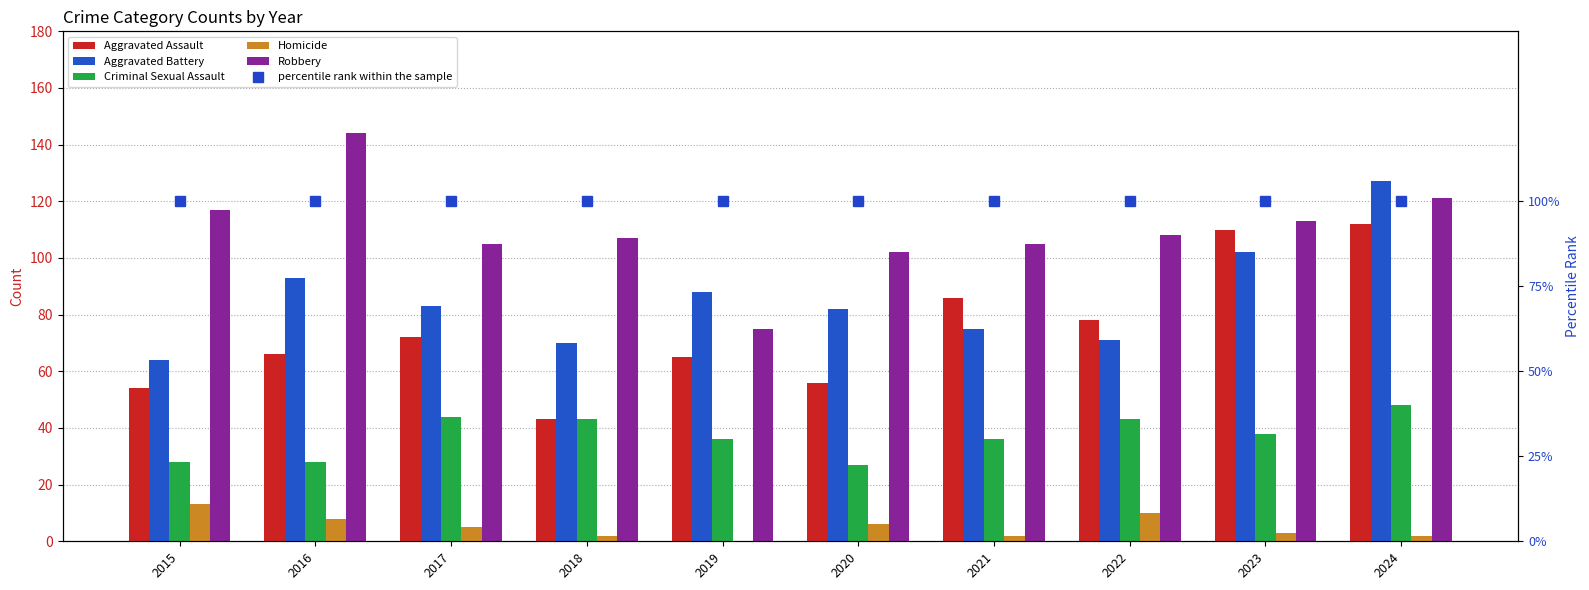

What is the average value of the Homicide series?

5